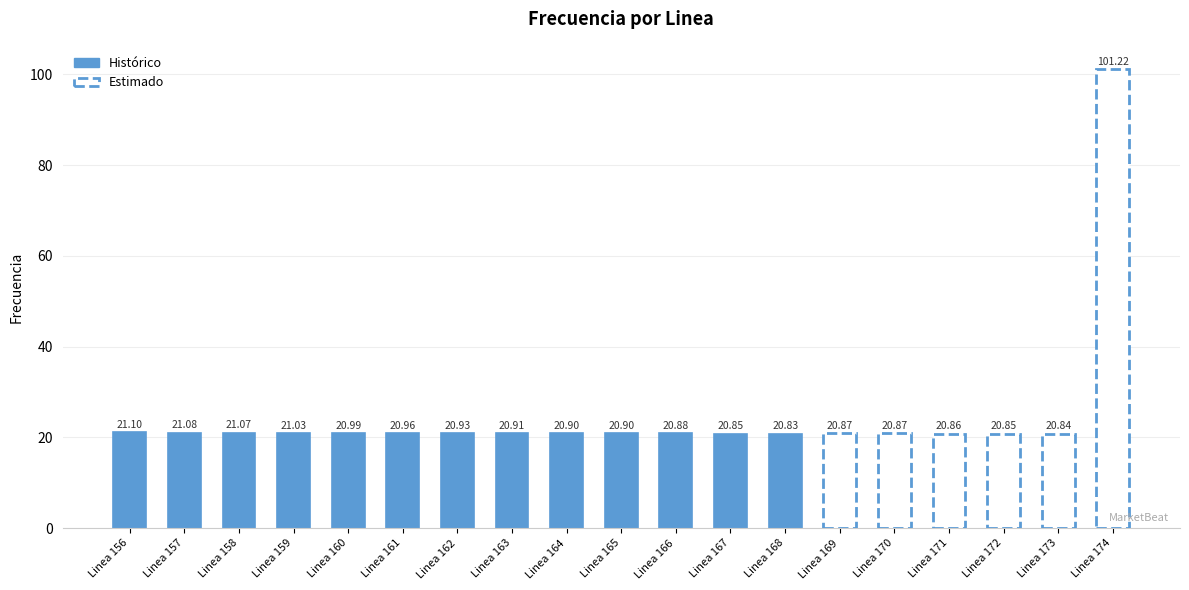

Reading left to right, what are all the values shown in this chart?

21.1	21.1	21.1	21.0	21.0	21.0	20.9	20.9	20.9	20.9	20.9	20.9	20.8	20.9	20.9	20.9	20.9	20.8	101.2